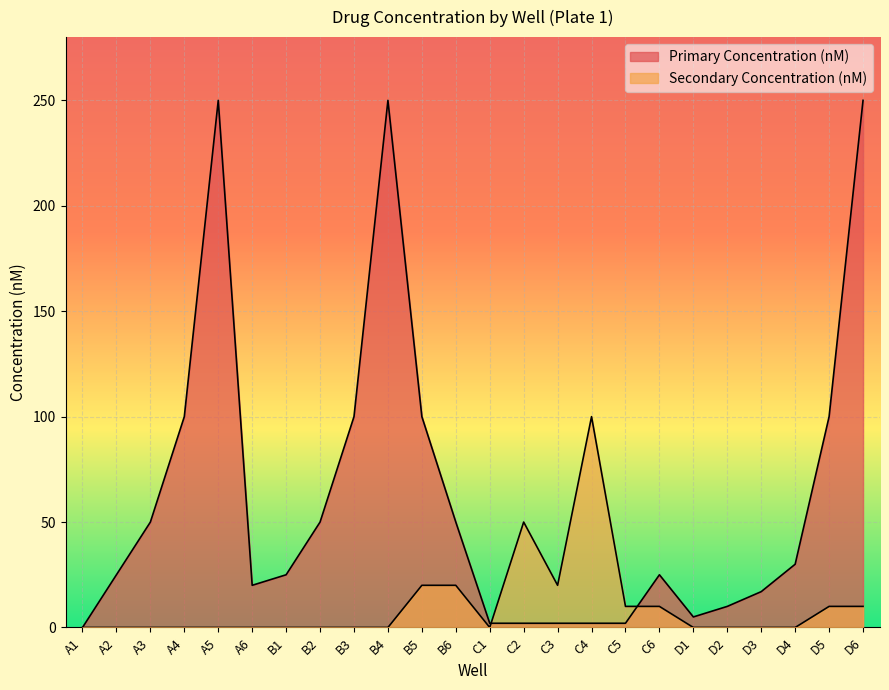

Which series changed the most between D3 and D6?

Primary Concentration (nM)